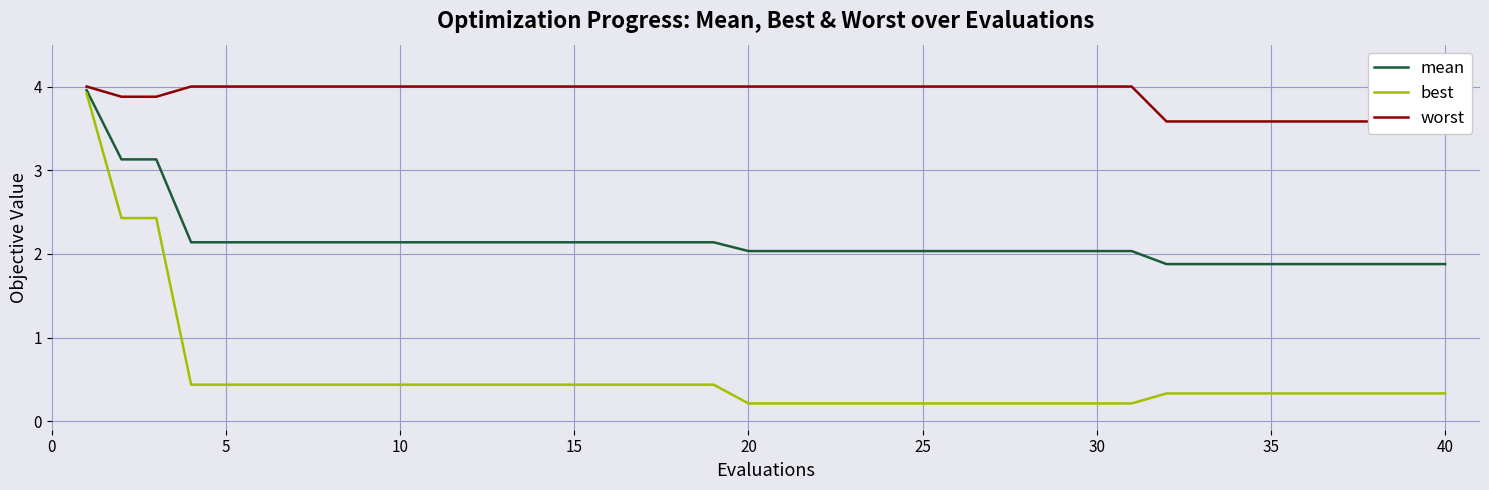

What is the minimum value for mean?

1.9